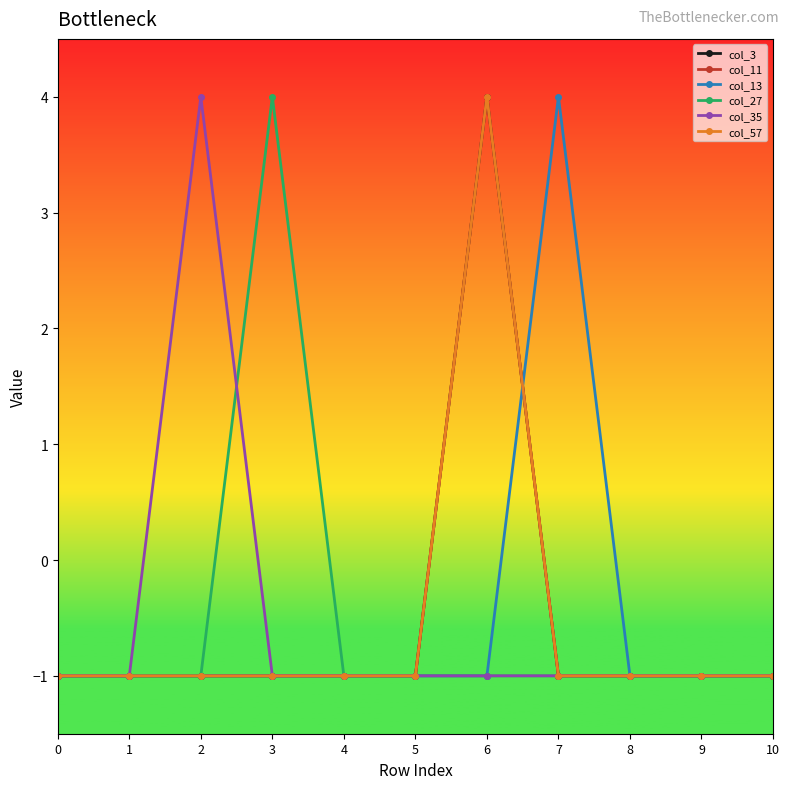

What is the difference between the maximum and minimum values in the col_35 series?

5